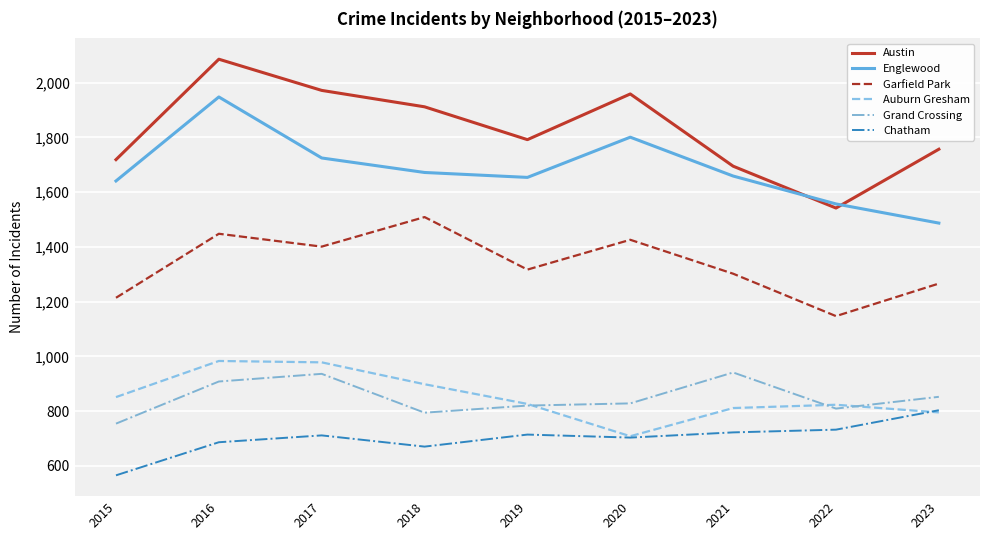

What is the difference between the maximum and minimum values in the Auburn Gresham series?

275